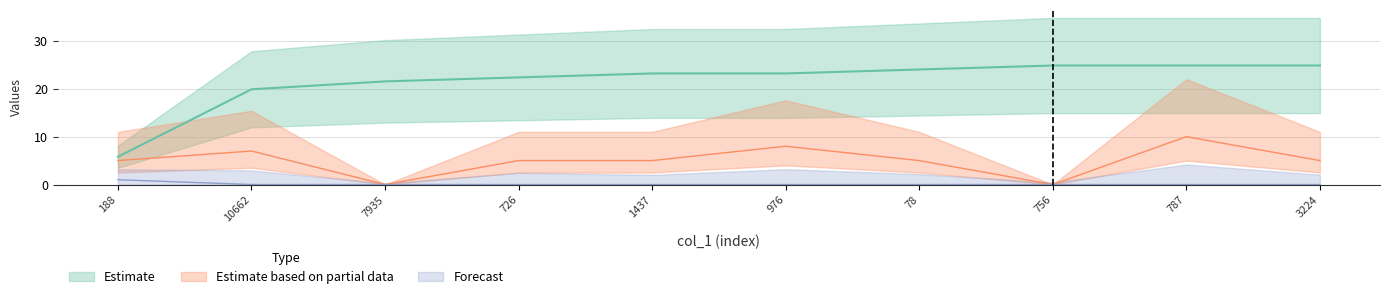

What is the total value across all series at 7935?

21.6